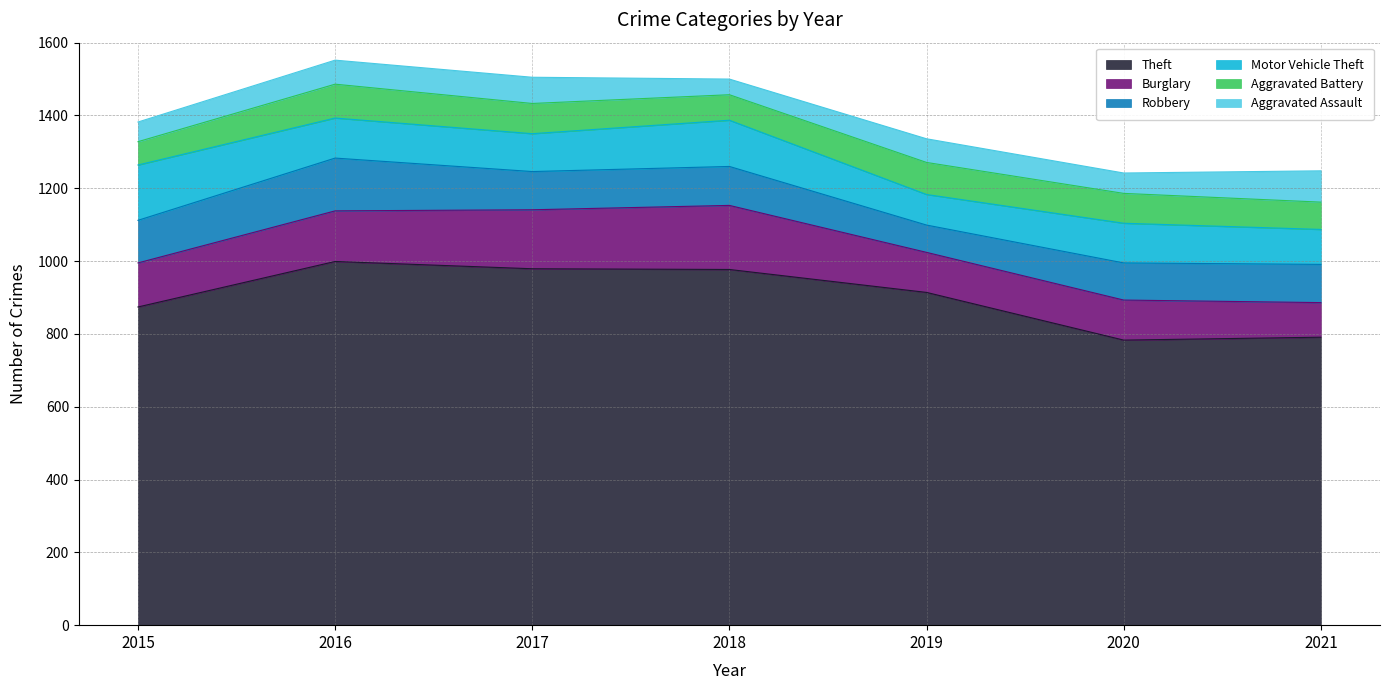

Between 2018 and 2021, which series saw the biggest shift?

Theft